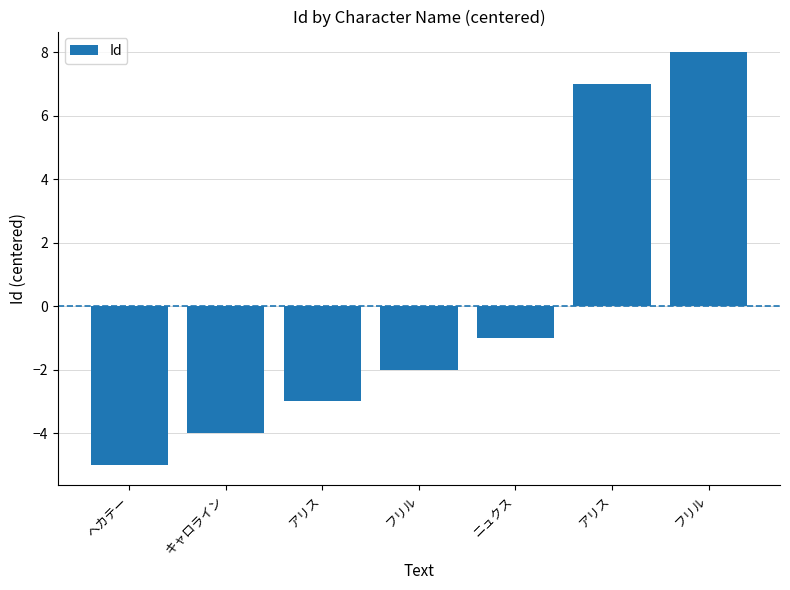

How many bars are there in total?

7